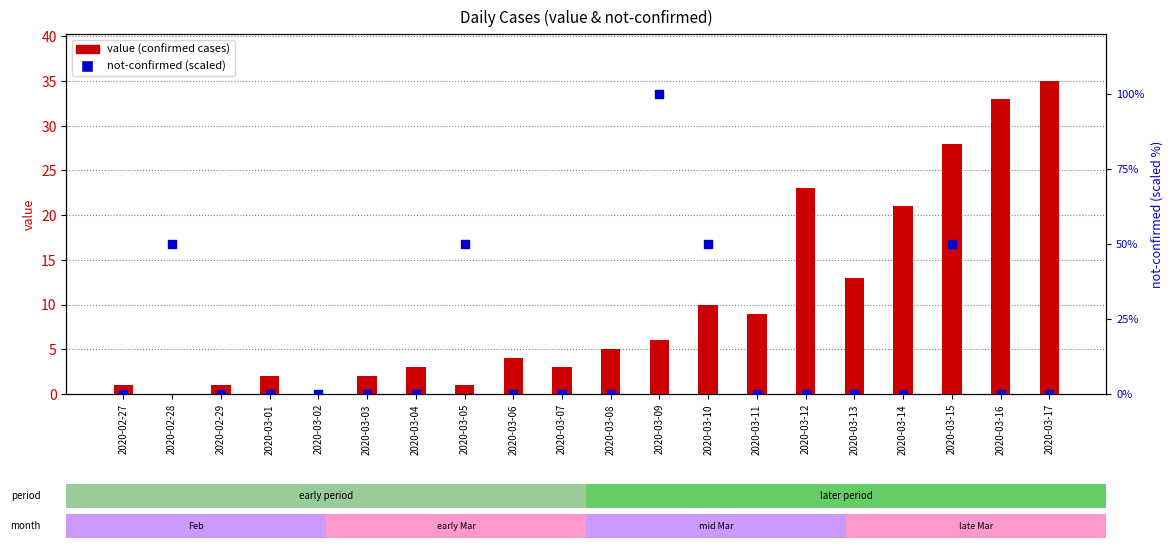

At which category is the sum across all series the highest?

2020-03-09